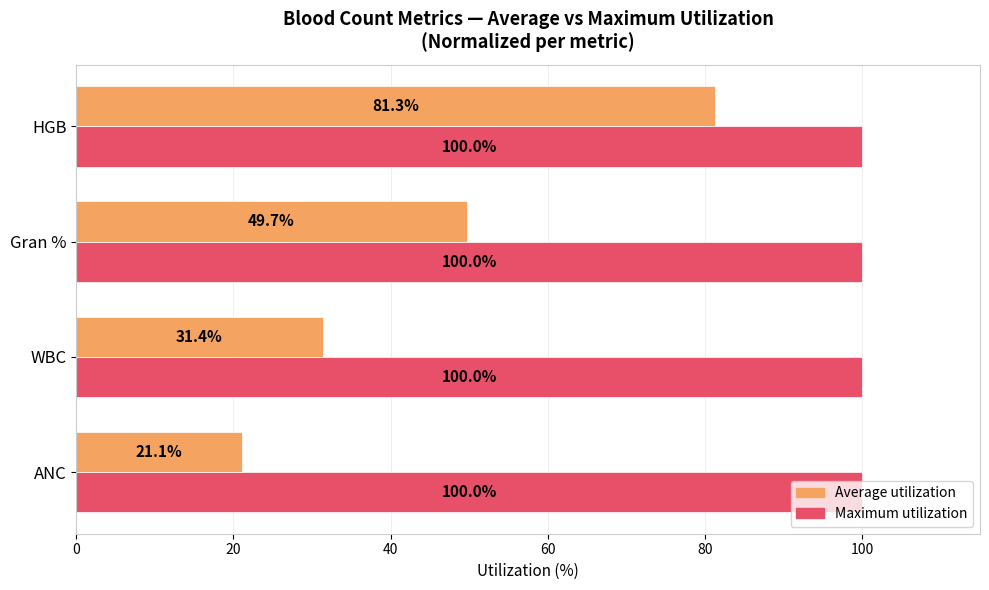

What is the greatest value displayed?

100.0